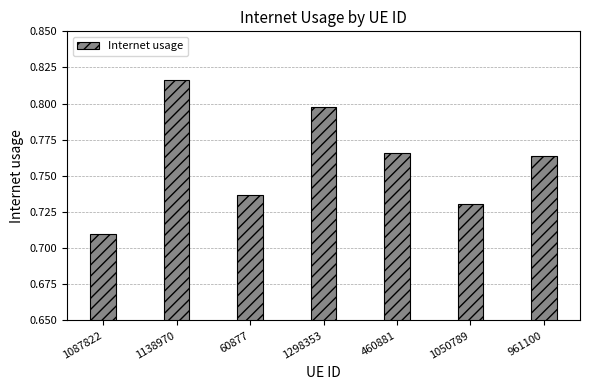

Which has a higher value, 1138970 or 1298353?

1138970